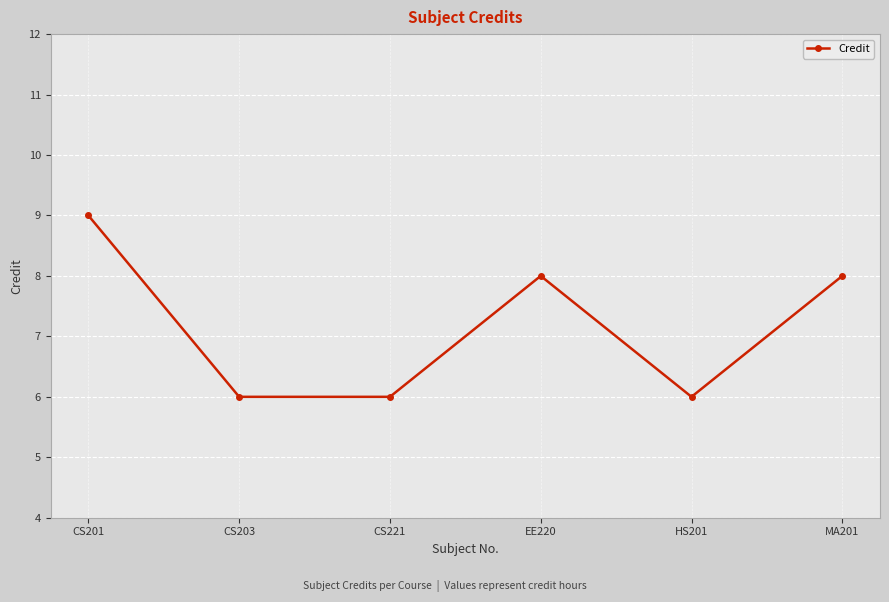

Is this an area chart (filled region under the line)?

No